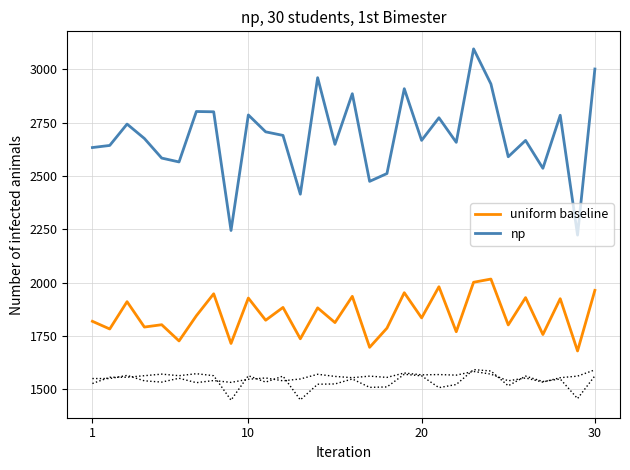

Does the chart have visible grid lines?

Yes